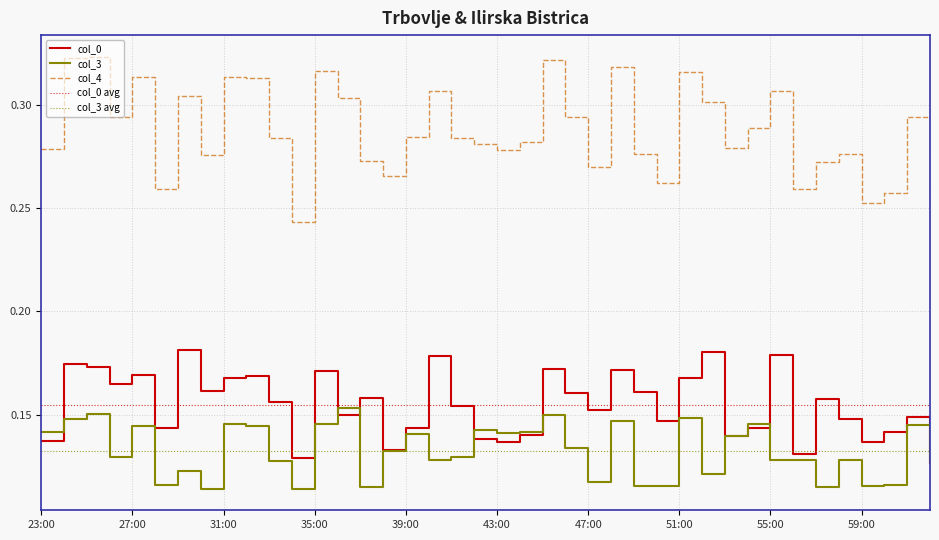

Which series has the widest spread of values?

col_4